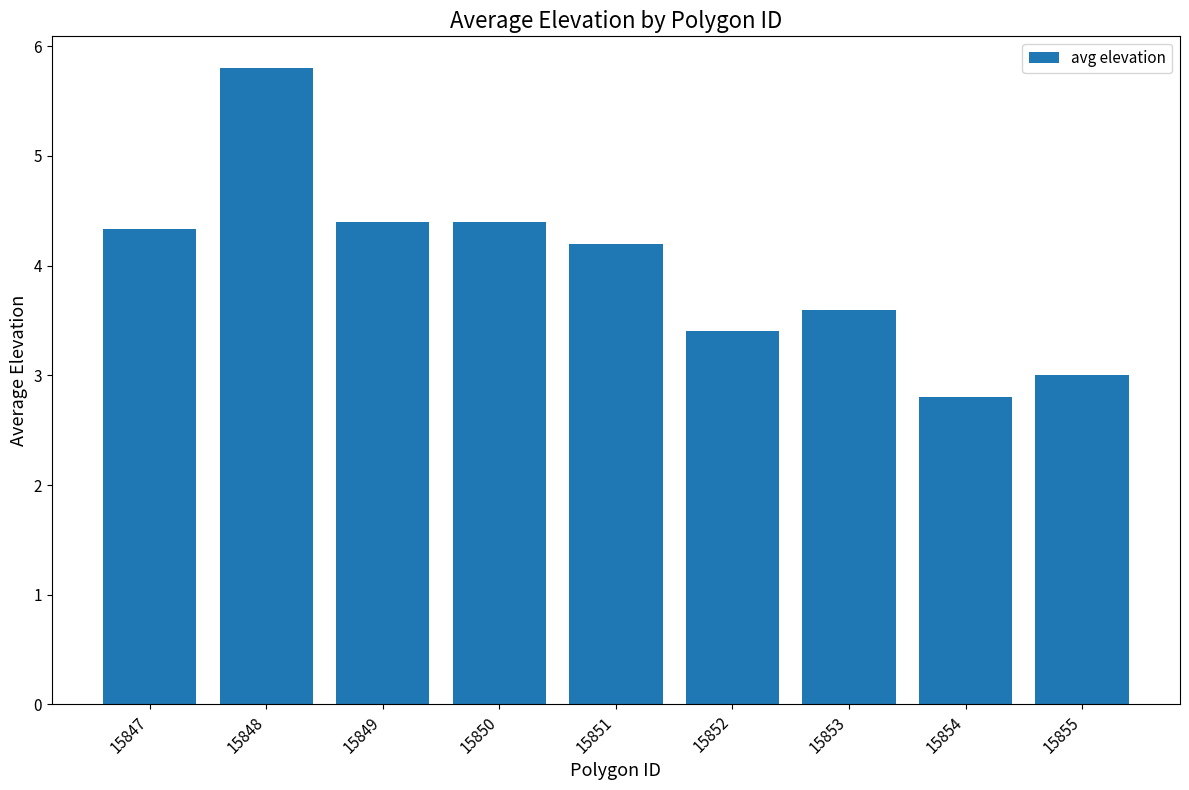

What is the difference between the maximum and minimum values?

3.0